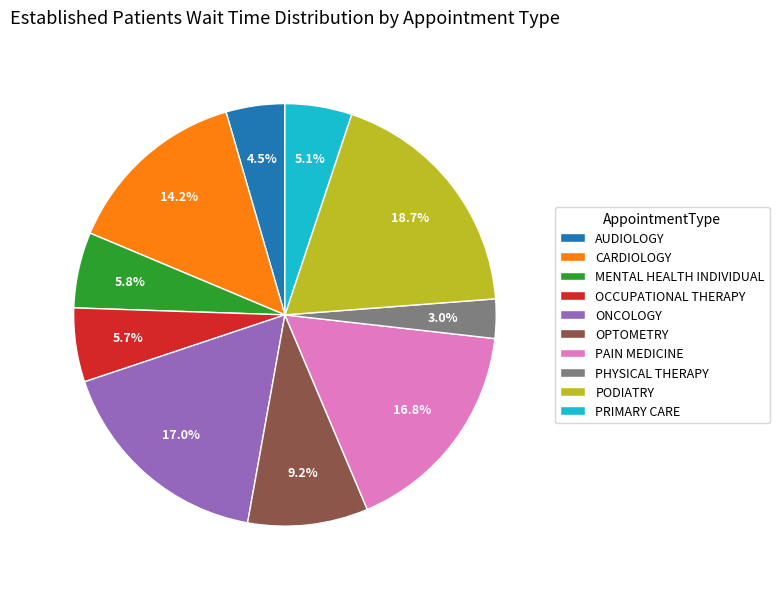

Does CARDIOLOGY account for over 50% of the chart?

No